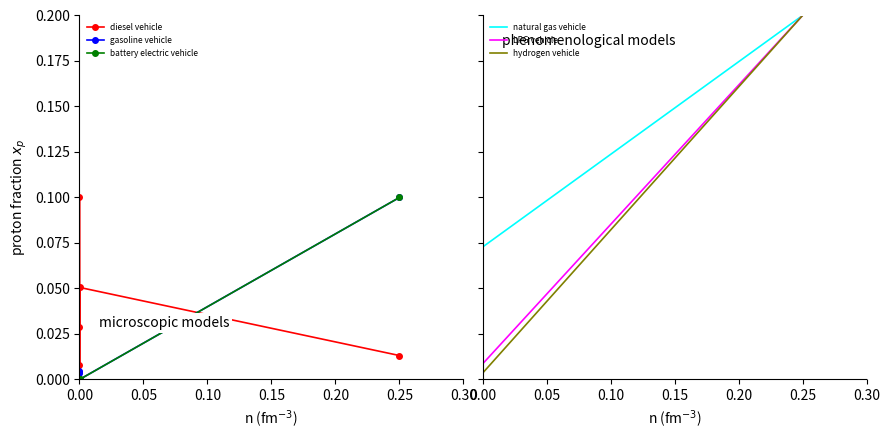

Reading right to left, extract all data points from this chart.

diesel vehicle: 0.0	0.1	0.0	0.0	0.0	0.0	0.0	0.1	0.0	0.0	0.0	0.0
gasoline vehicle: 0.1	0.0	0.0	0.0	0.0	0.0	0.0	0.0	0.0	0.0	0.0	0.0
battery electric vehicle: 0.1	0.0	0.0	0.0	0.0	0.0	0.0	0.0	0.0	0.0	0.0	0.0
natural gas vehicle: 0.2	0.1	0.0	0.0	0.0	0.0	0.0	0.0	0.0	0.0	0.0	0.2
LPG vehicle: 0.2	0.0	0.0	0.0	0.0	0.0	0.0	0.0	0.0	0.0	0.0	0.0
hydrogen vehicle: 0.2	0.0	0.0	0.0	0.0	0.0	0.0	0.0	0.0	0.0	0.0	0.0